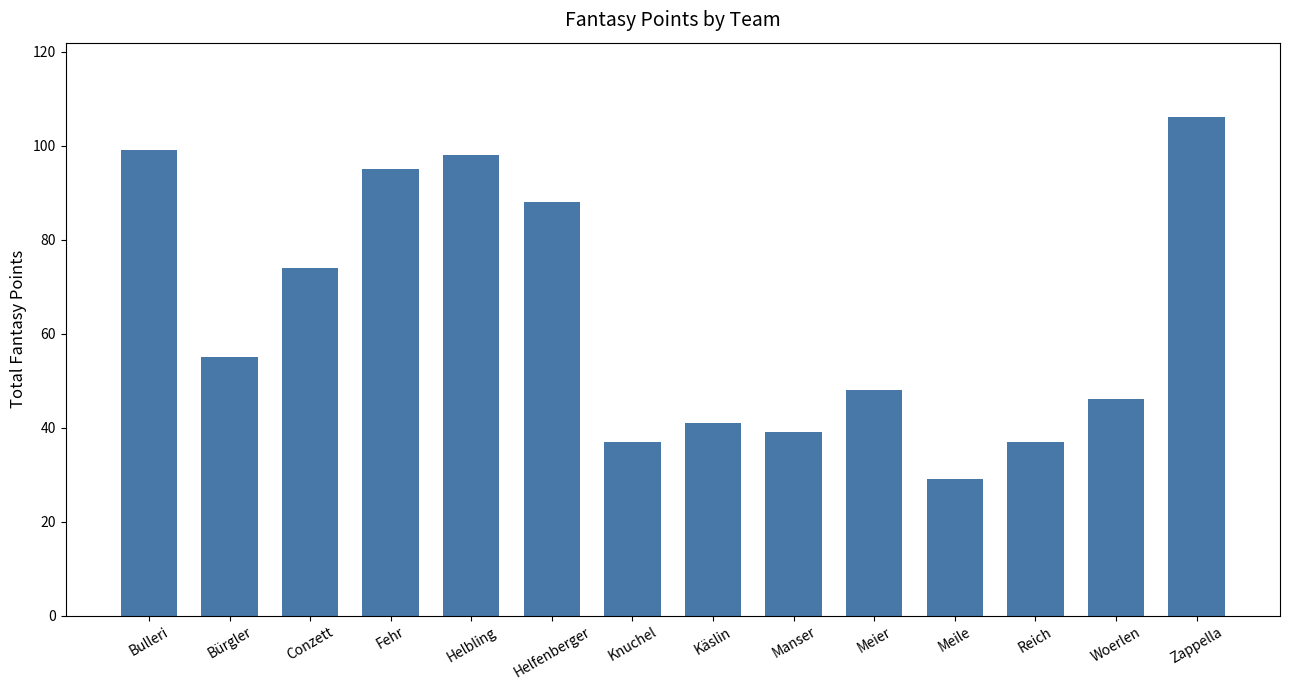

What is the greatest value displayed?

106